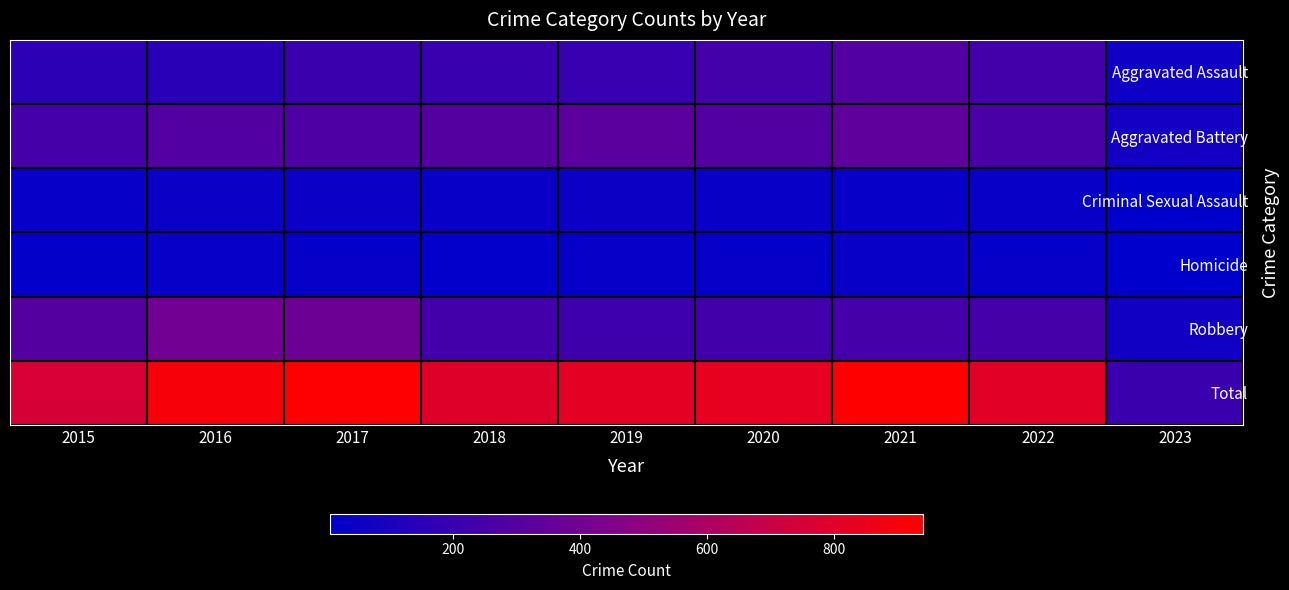

At which category is the sum across all series the highest?

2021